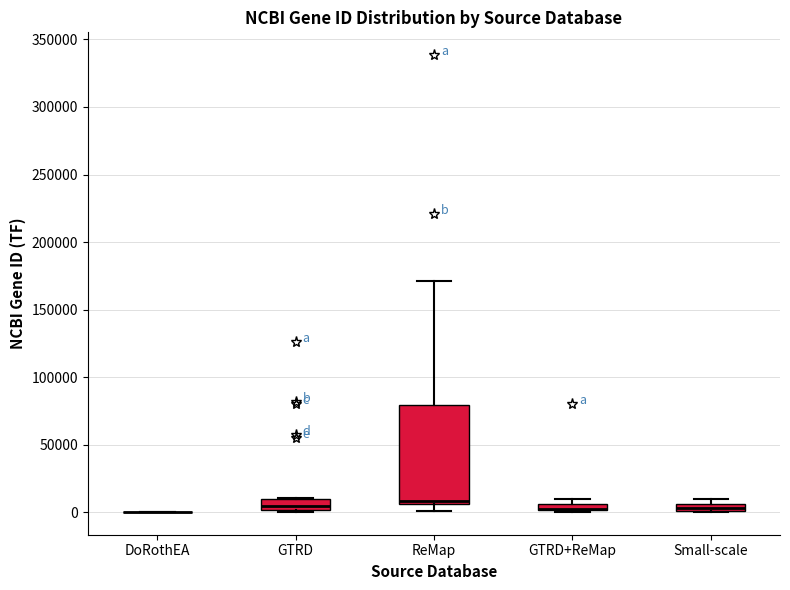

Which box is the tallest, from its lower edge to its upper edge?

ReMap